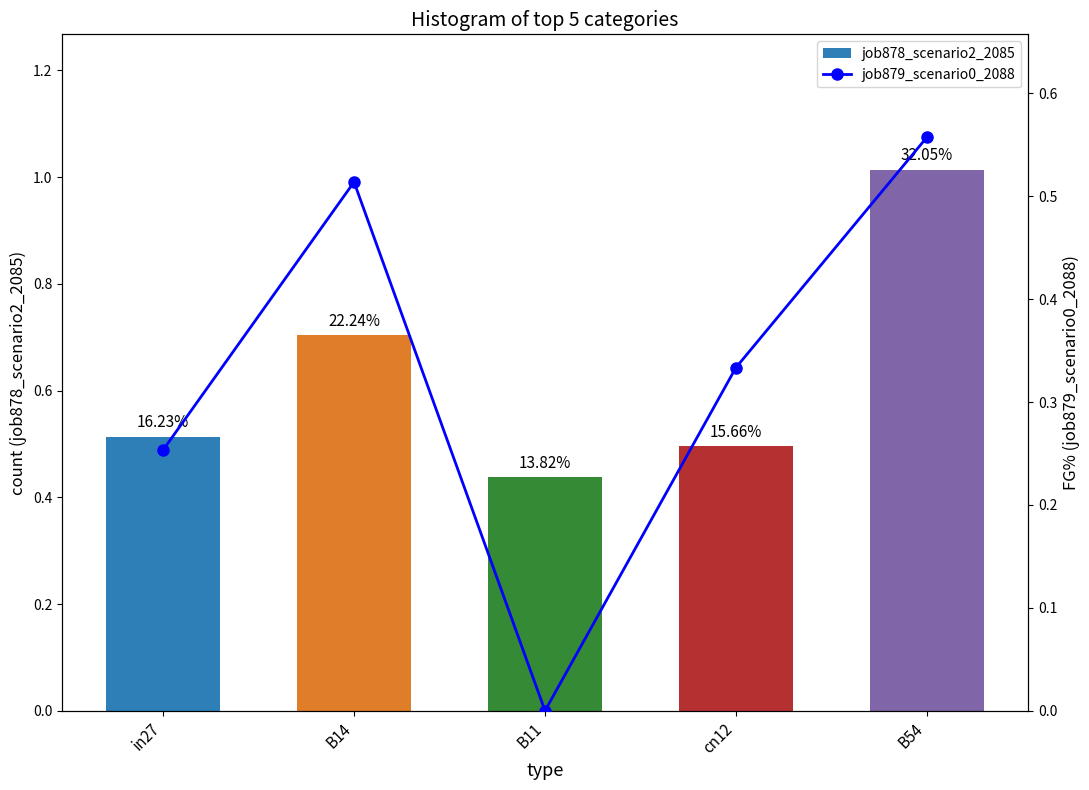

The job878_scenario2_2085 series shows 0.5 at cn12. True or false?

True